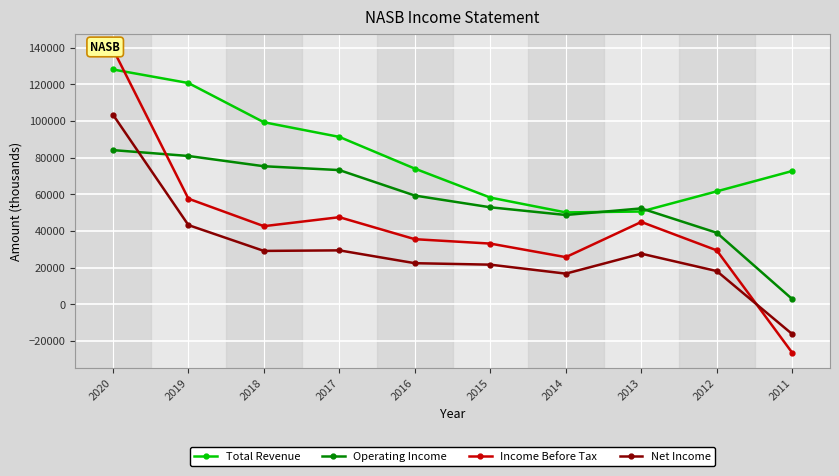

What is the value of the Income Before Tax point at the 2nd from the left?

57600